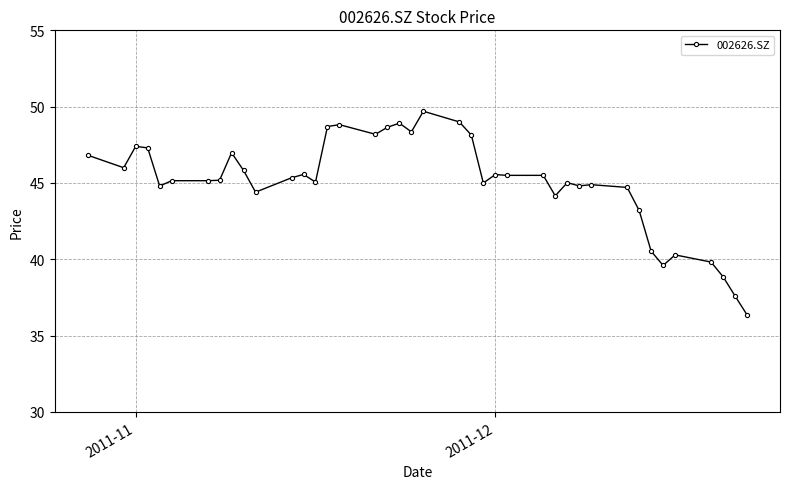

What is the greatest value displayed?

49.7